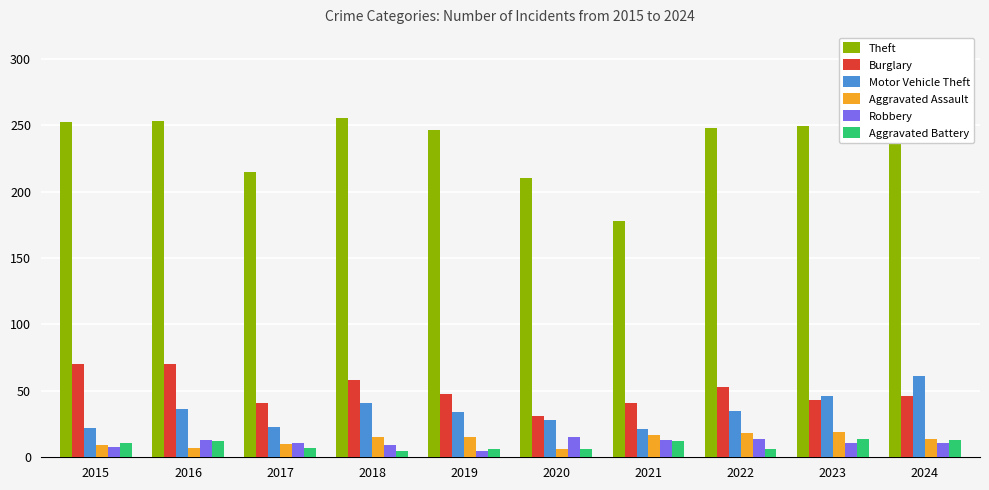

What is the approximate value of Theft at 2016, to the nearest 10?

250